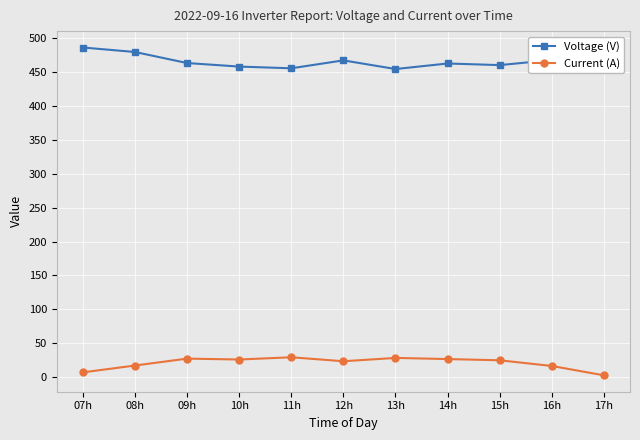

Between 08h and 17h, which series saw the biggest shift?

Voltage (V)